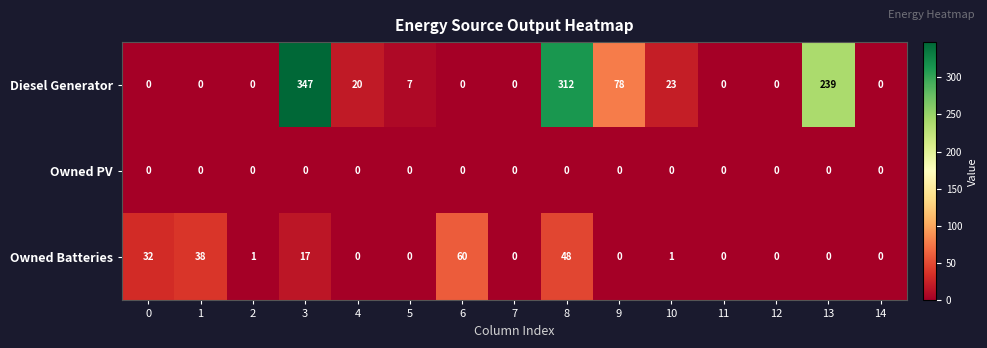

At 3, list the series in order from smallest to largest.

Owned PV, Owned Batteries, Diesel Generator